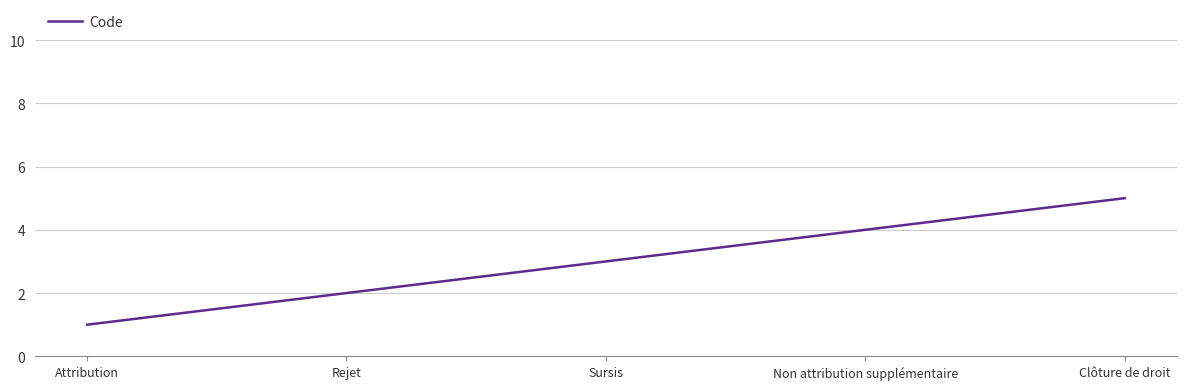

What is the greatest value displayed?

5